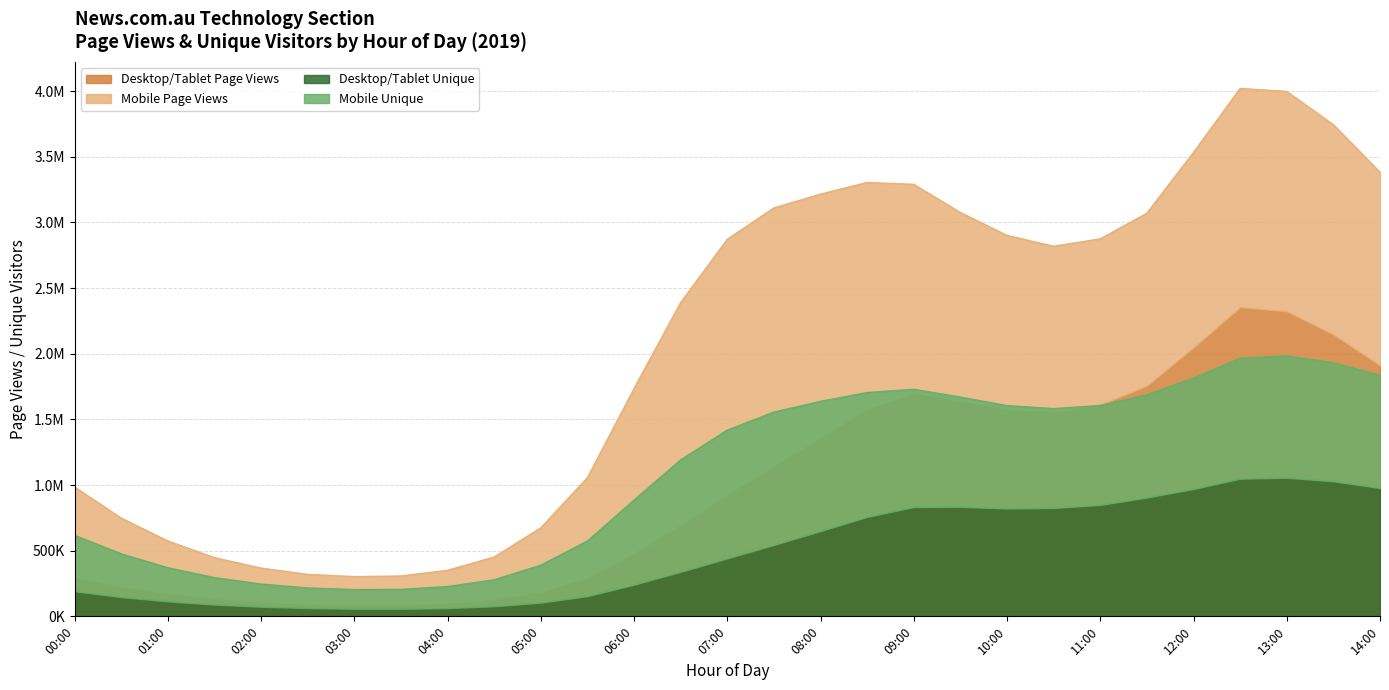

Which category has the highest value in the Desktop/Tablet Page Views series?

12:30